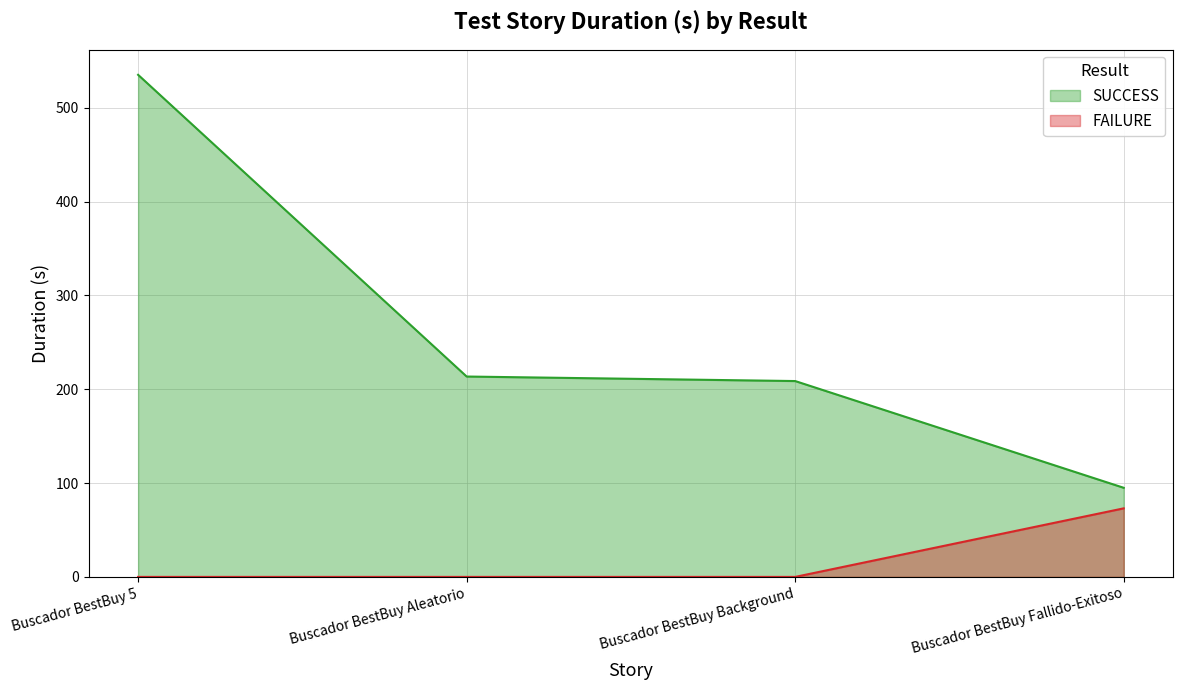

List the series in order of their peak value, lowest first.

FAILURE, SUCCESS